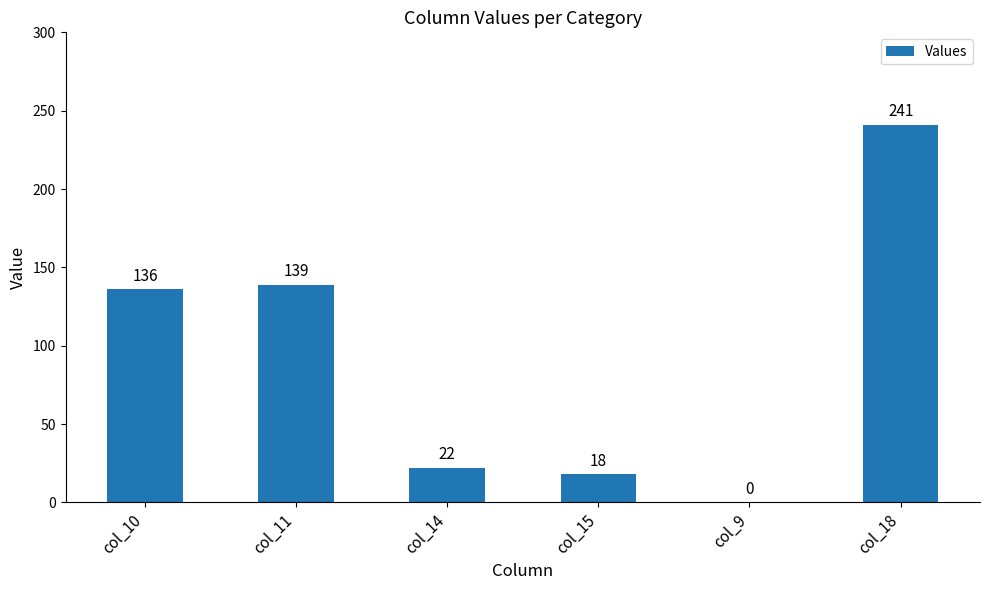

Approximately how many times larger is the value at col_10 compared to col_11?

1.0